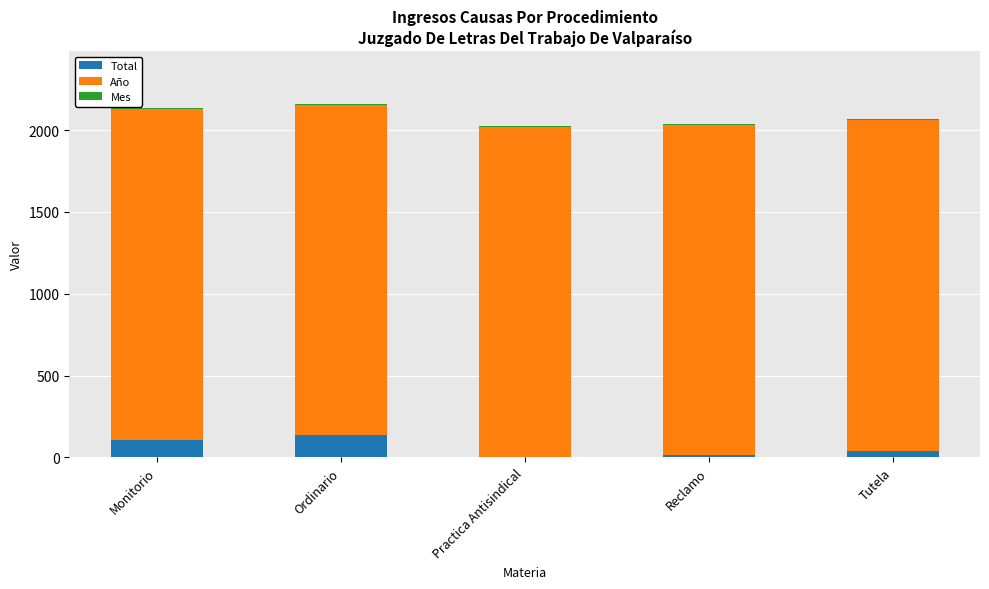

What is the label of the 5th bar from the left?

Tutela